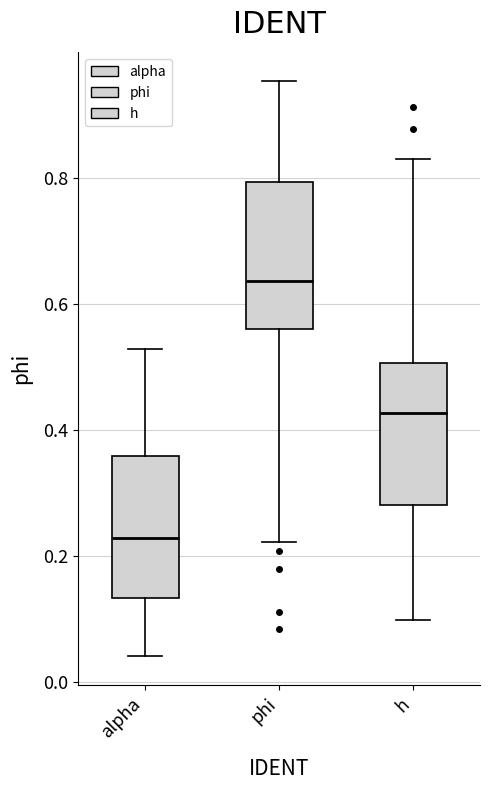

Reading left to right, read every box against the y-axis: the position of its median line, the range the box covers, and the ends of its whiskers. The values are not printed on the chart, so give them approximately, as read against the axis.

alpha: median 0.22, box 0.14 to 0.36, whiskers 0.04 to 0.52
phi: median 0.64, box 0.56 to 0.80, whiskers 0.22 to 0.96
h: median 0.42, box 0.28 to 0.50, whiskers 0.10 to 0.82